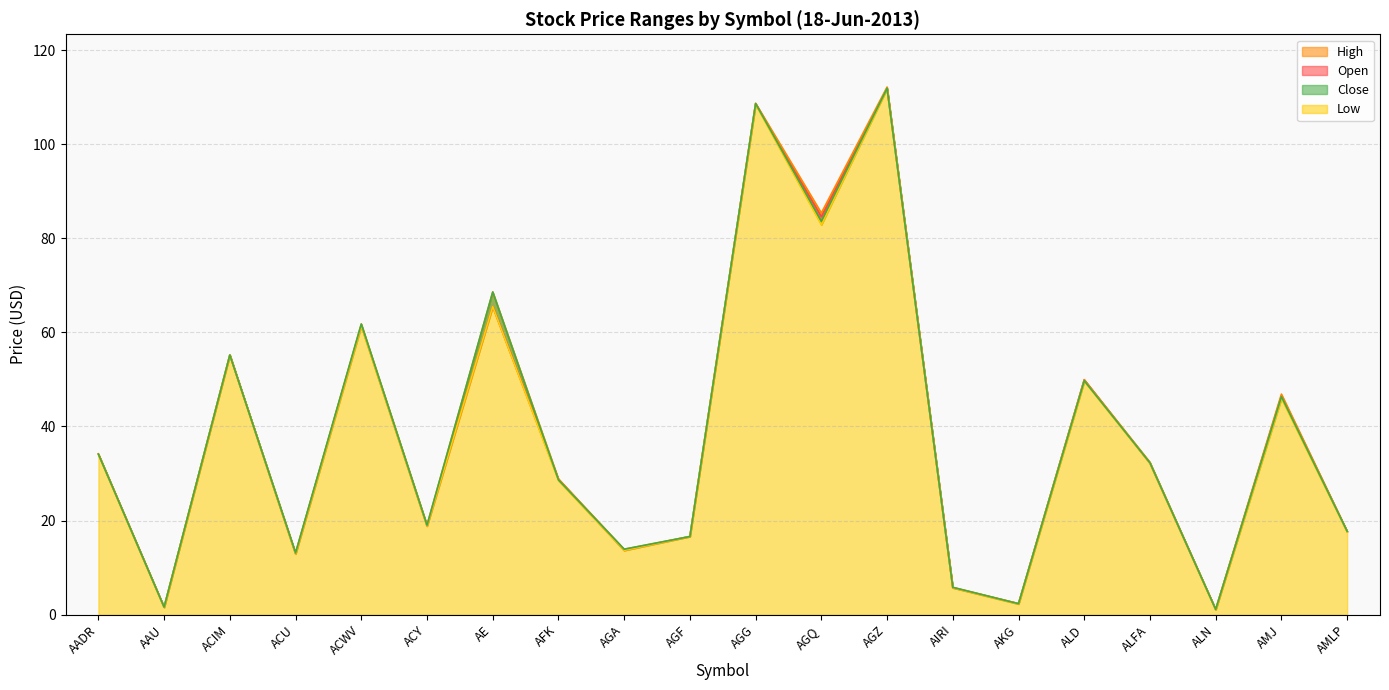

How many data points in Open are above 32?

10